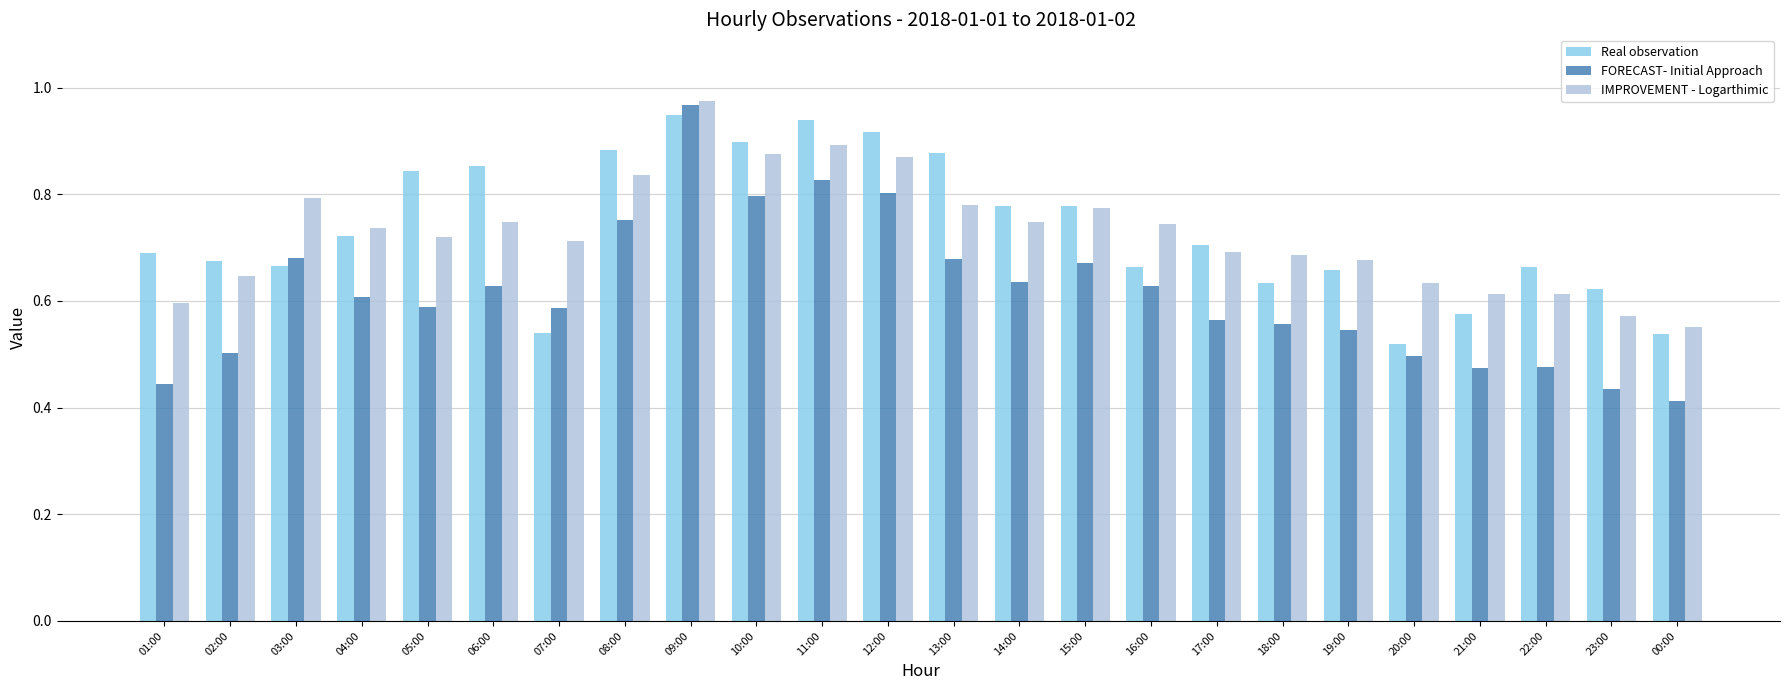

At which category does the chart reach its peak across all series?

09:00